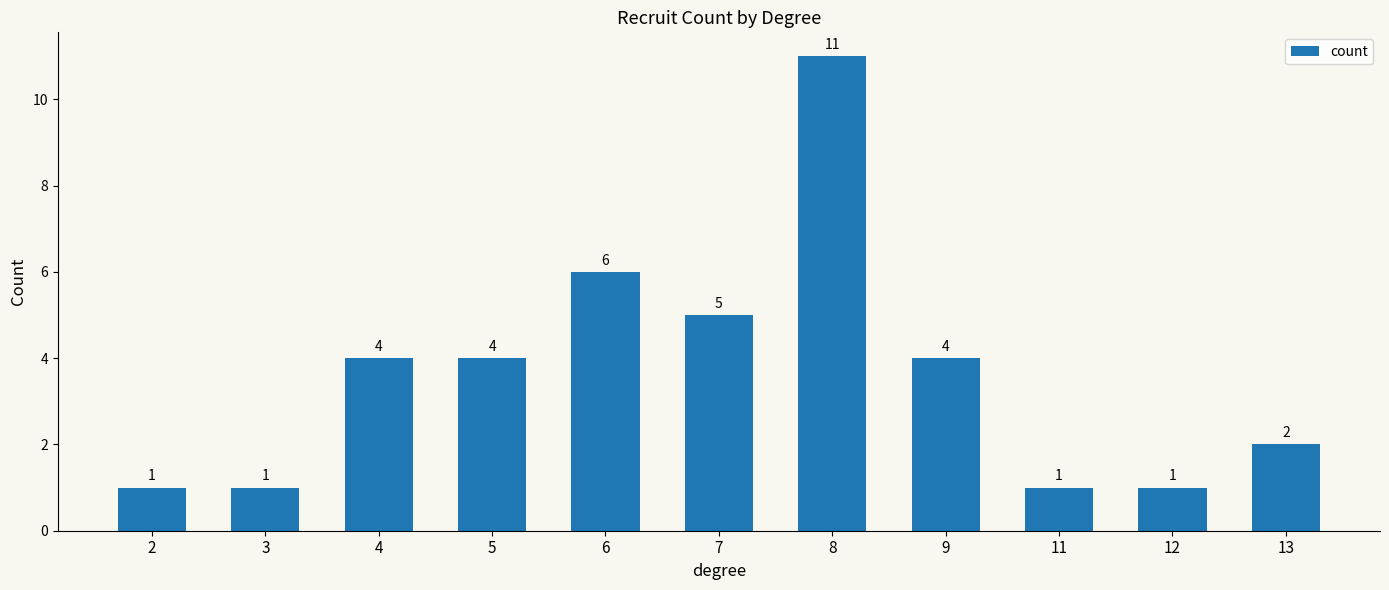

What is the difference between the second highest and second lowest values?

5